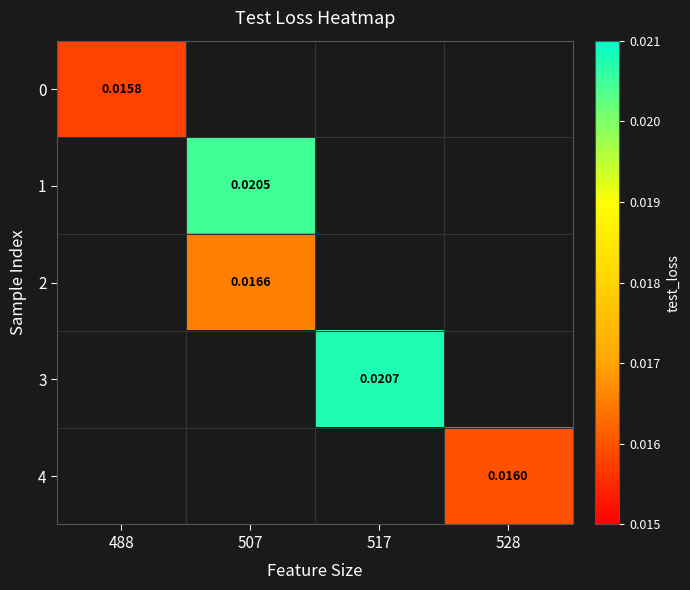

Is the value of 1 at 507 greater than the value of 3 at 517?

No